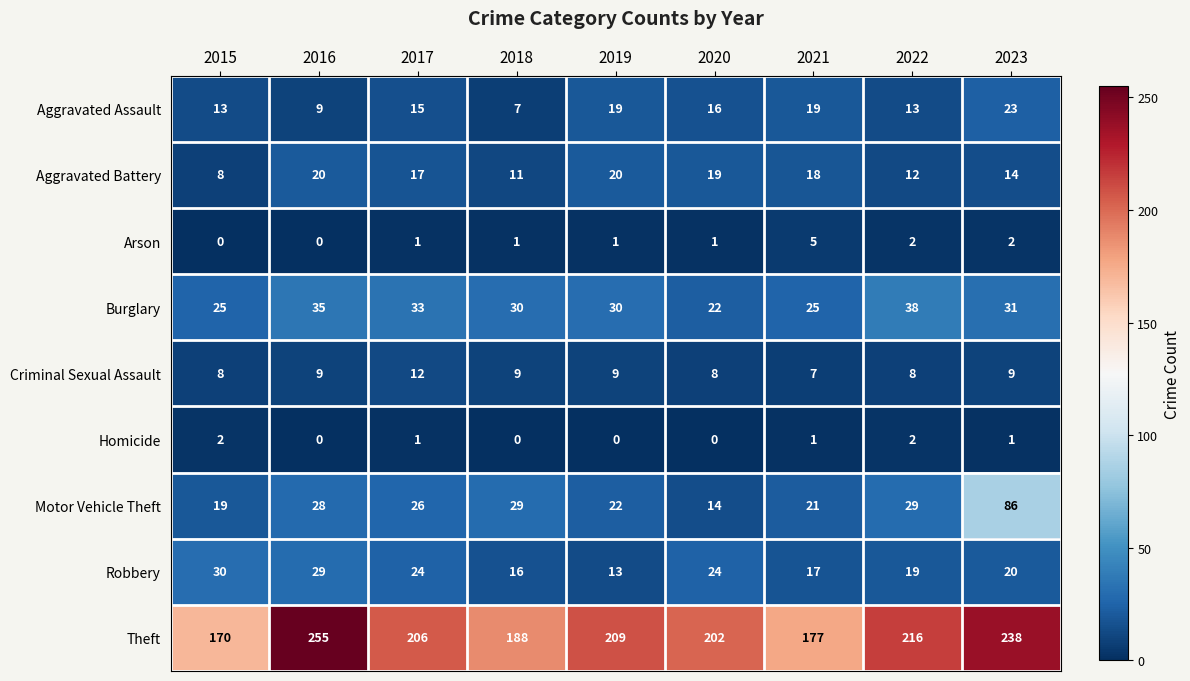

Which series has the widest spread of values?

Theft